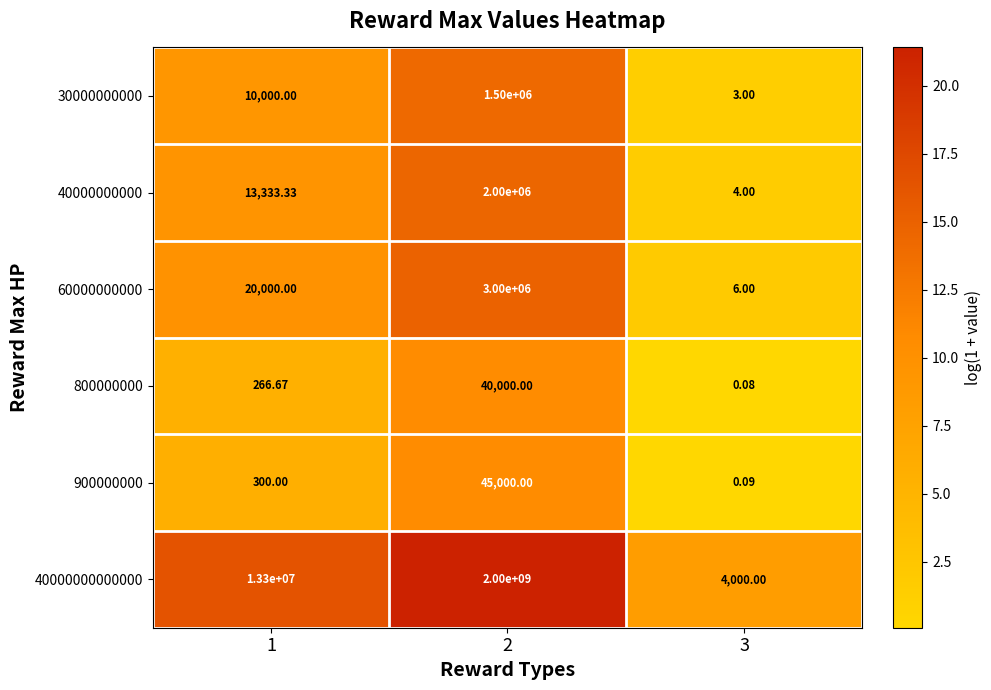

How many distinct data groups are displayed?

6